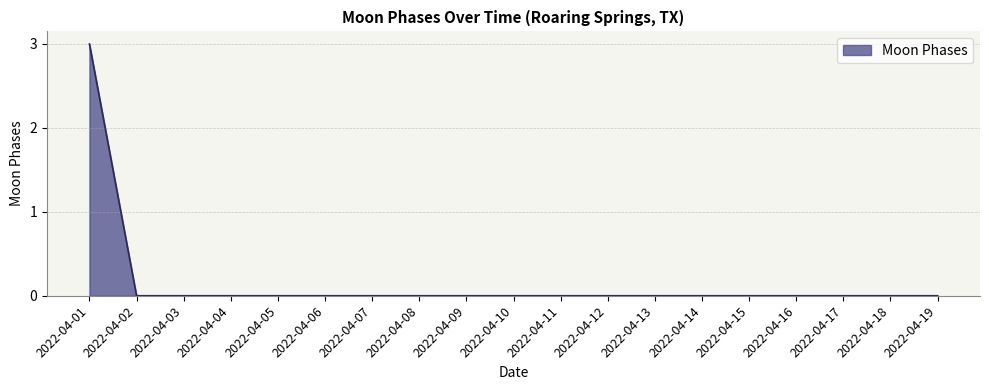

Reading left to right, extract all data points from this chart.

2022-04-01=3	2022-04-02=0	2022-04-03=0	2022-04-04=0	2022-04-05=0	2022-04-06=0	2022-04-07=0	2022-04-08=0	2022-04-09=0	2022-04-10=0	2022-04-11=0	2022-04-12=0	2022-04-13=0	2022-04-14=0	2022-04-15=0	2022-04-16=0	2022-04-17=0	2022-04-18=0	2022-04-19=0